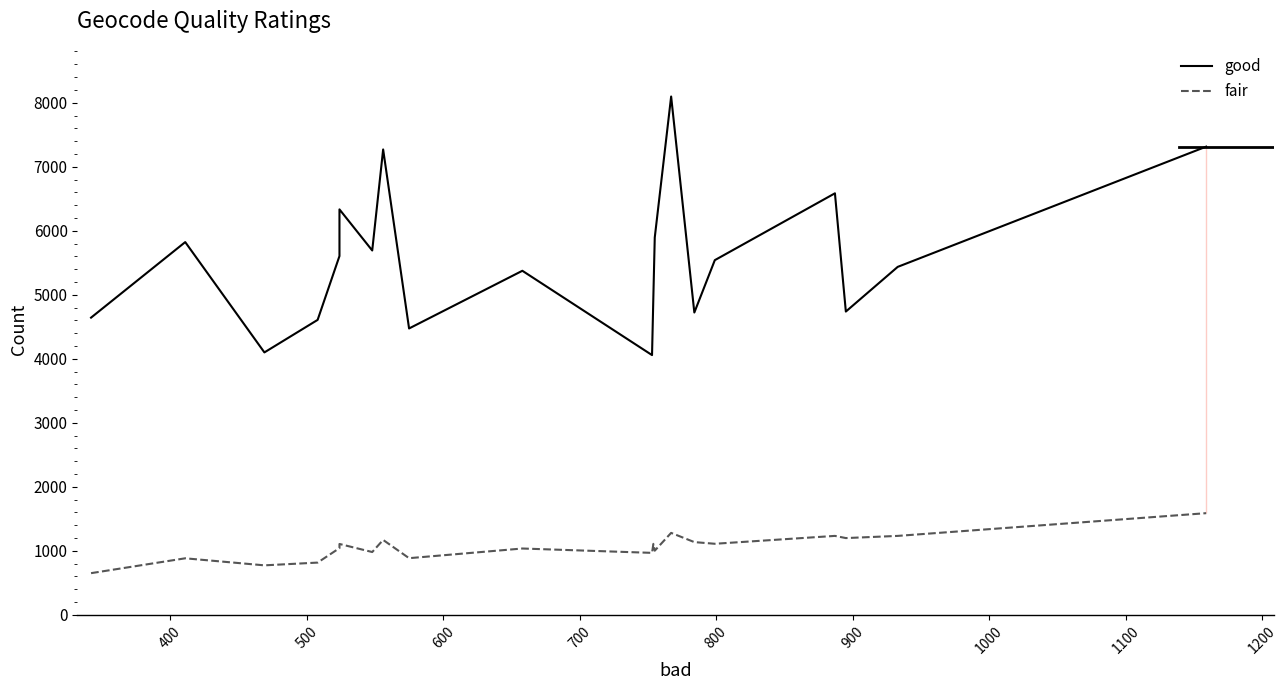

What position from the left is 500?

3